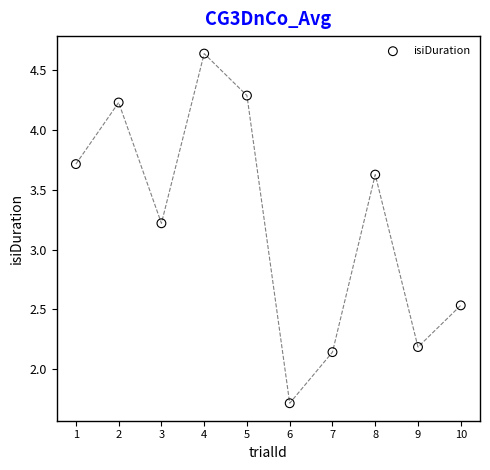

What is the range of X values (max minus min)?

9.0